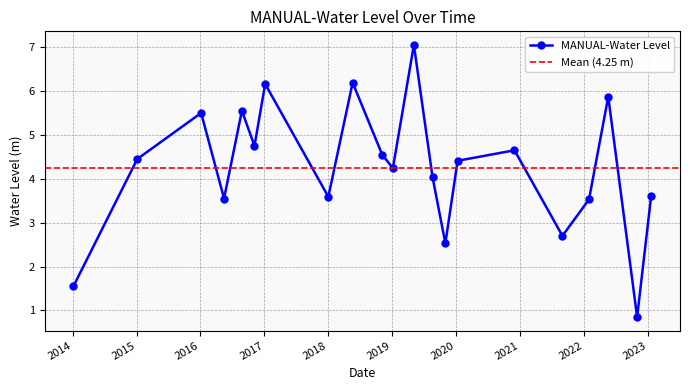

Reading right to left, extract all data points from this chart.

3.6	0.9	5.9	3.5	2.7	4.7	4.4	2.5	4.0	7.1	4.2	4.6	6.2	3.6	6.2	4.8	5.6	3.5	5.5	4.4	1.5